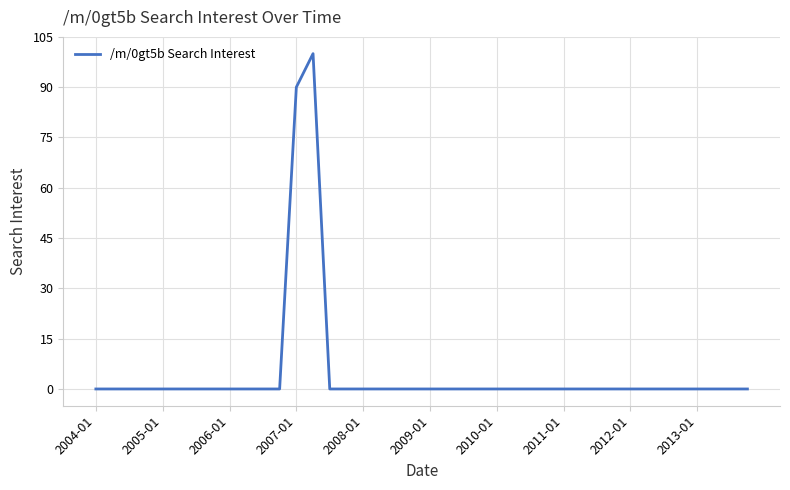

What is the greatest value displayed?

100